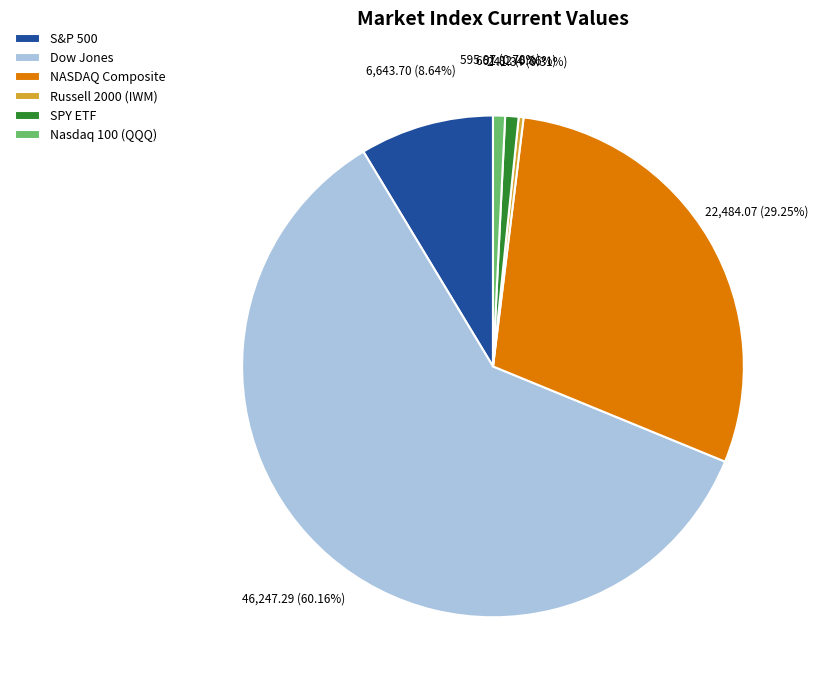

The SPY ETF slice represents 9% of the pie. True or false?

False